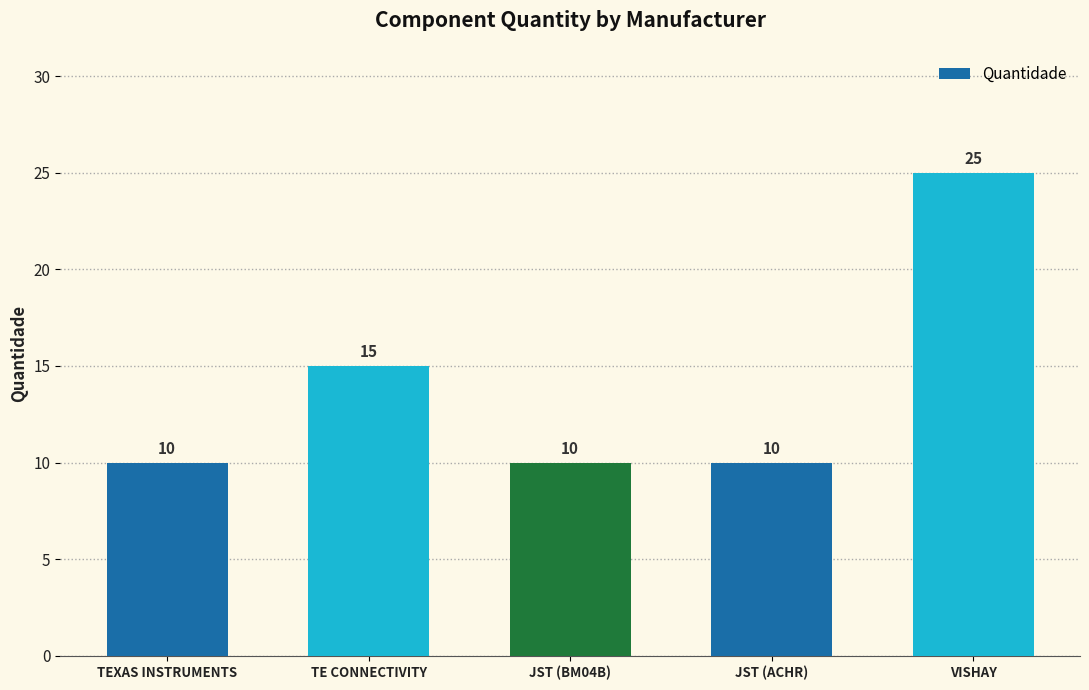

Reading right to left, what are all the values shown in this chart?

25	10	10	15	10